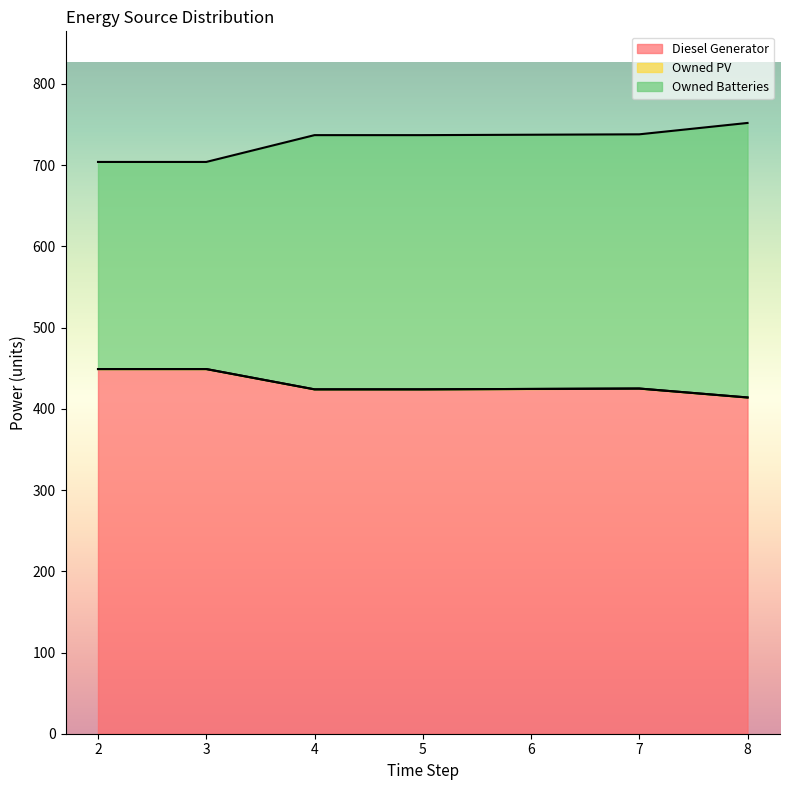

Where is the first local maximum for Diesel Generator?

7